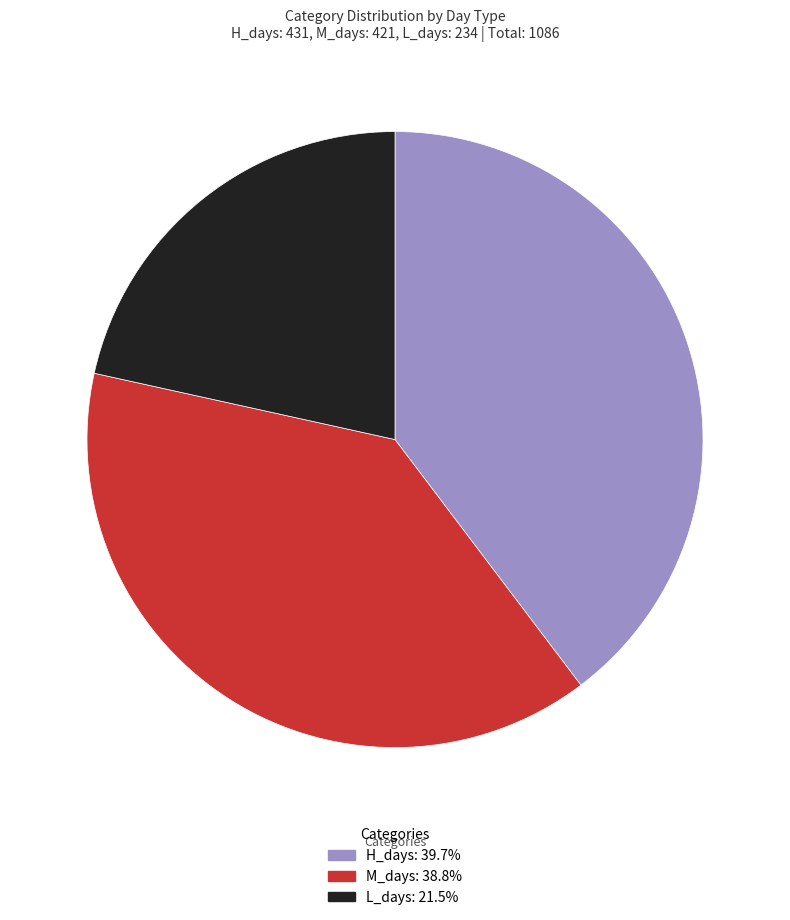

True or false: L_days accounts for 22% of the total.

True